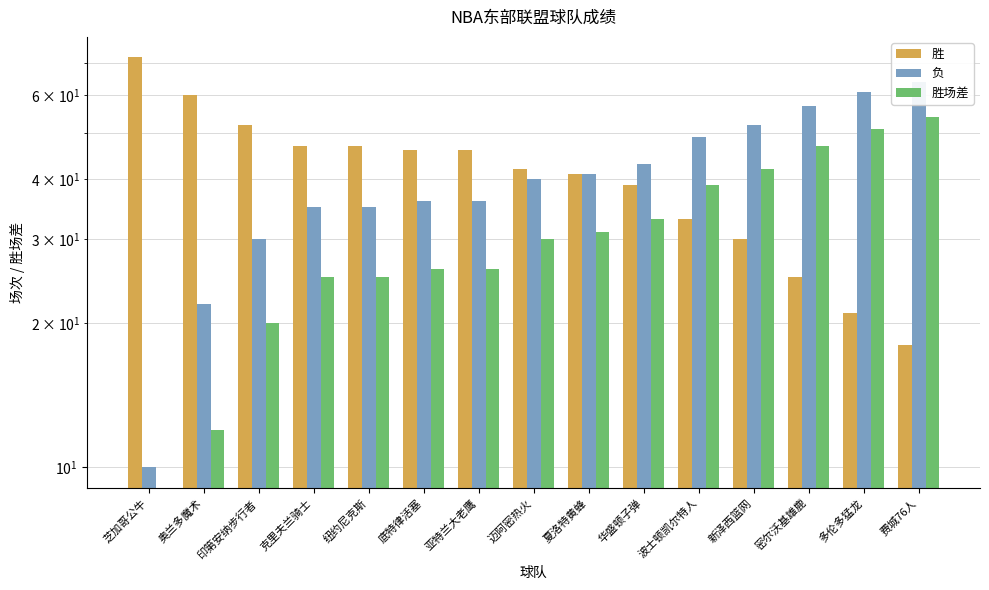

How many data points in 负 are less than 40?

7